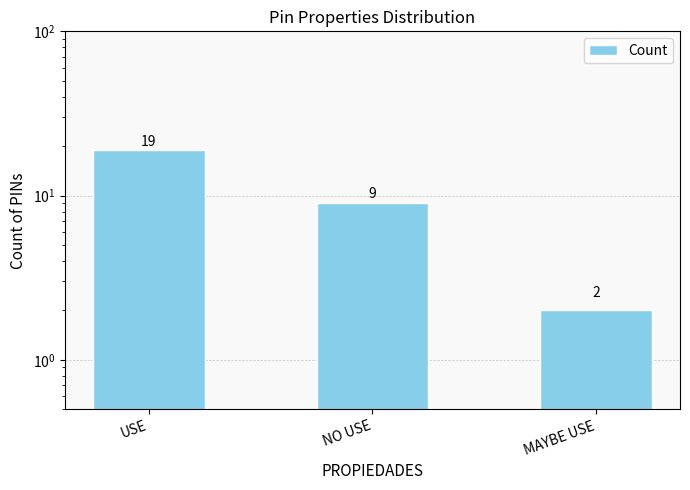

Reading right to left, transcribe all the data shown in this chart.

MAYBE USE=2	NO USE=9	USE=19